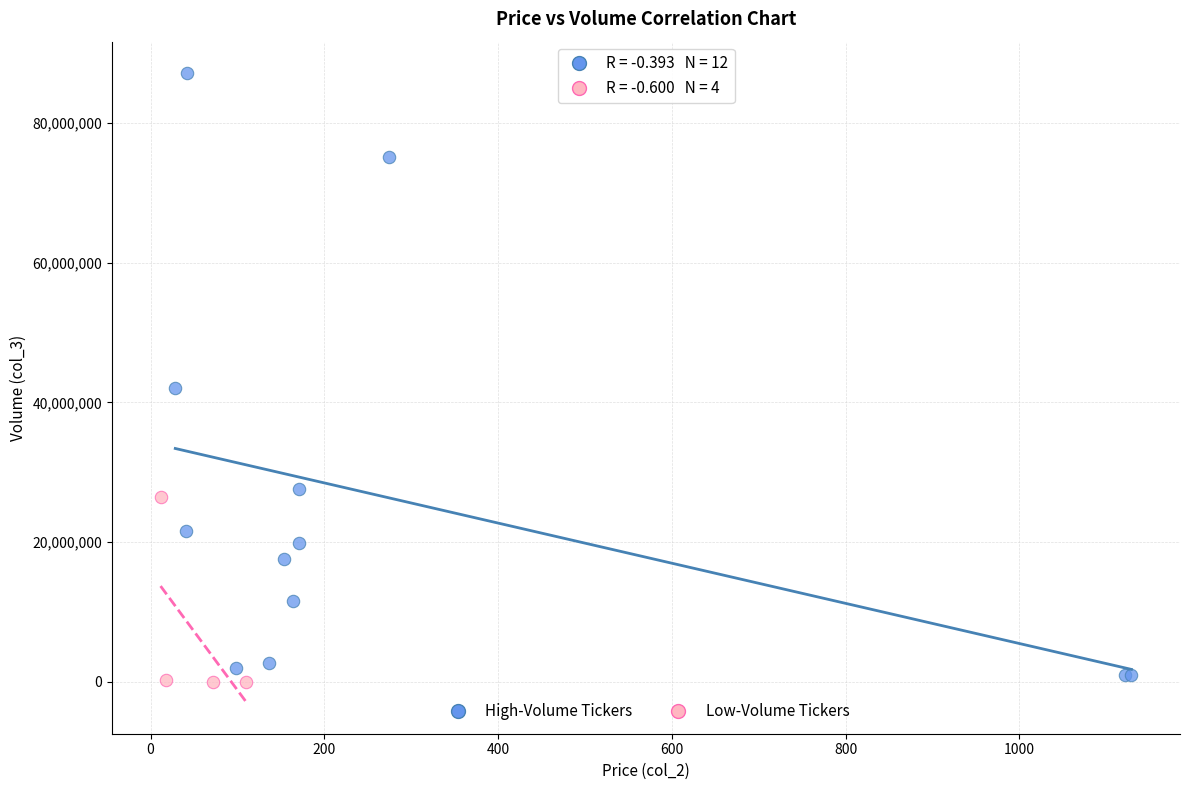

Which series has the widest spread of Y values?

High-Volume Tickers